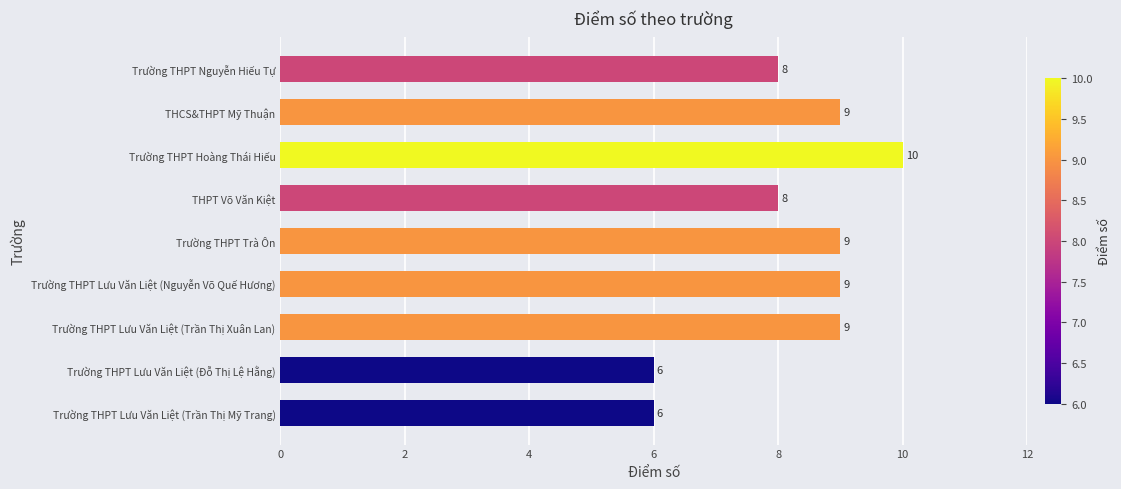

What is the greatest value displayed?

10